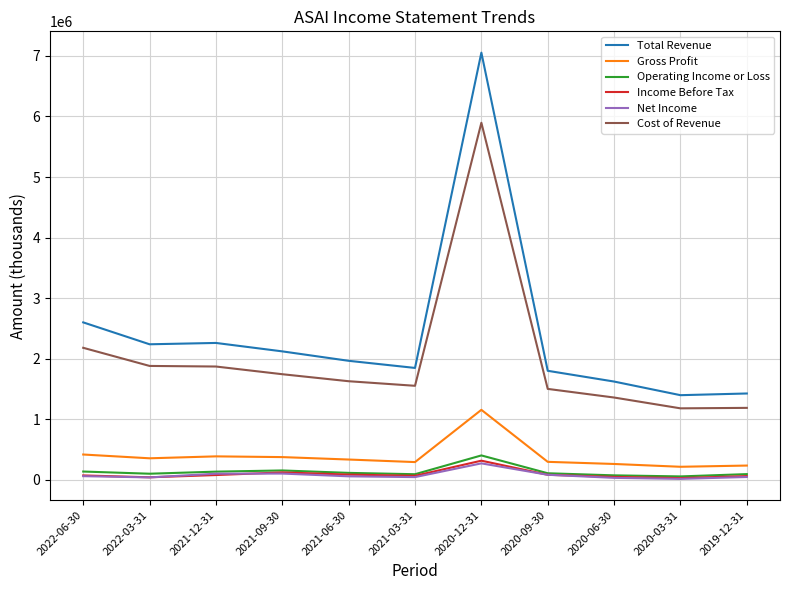

Which series has the widest spread of values?

Total Revenue